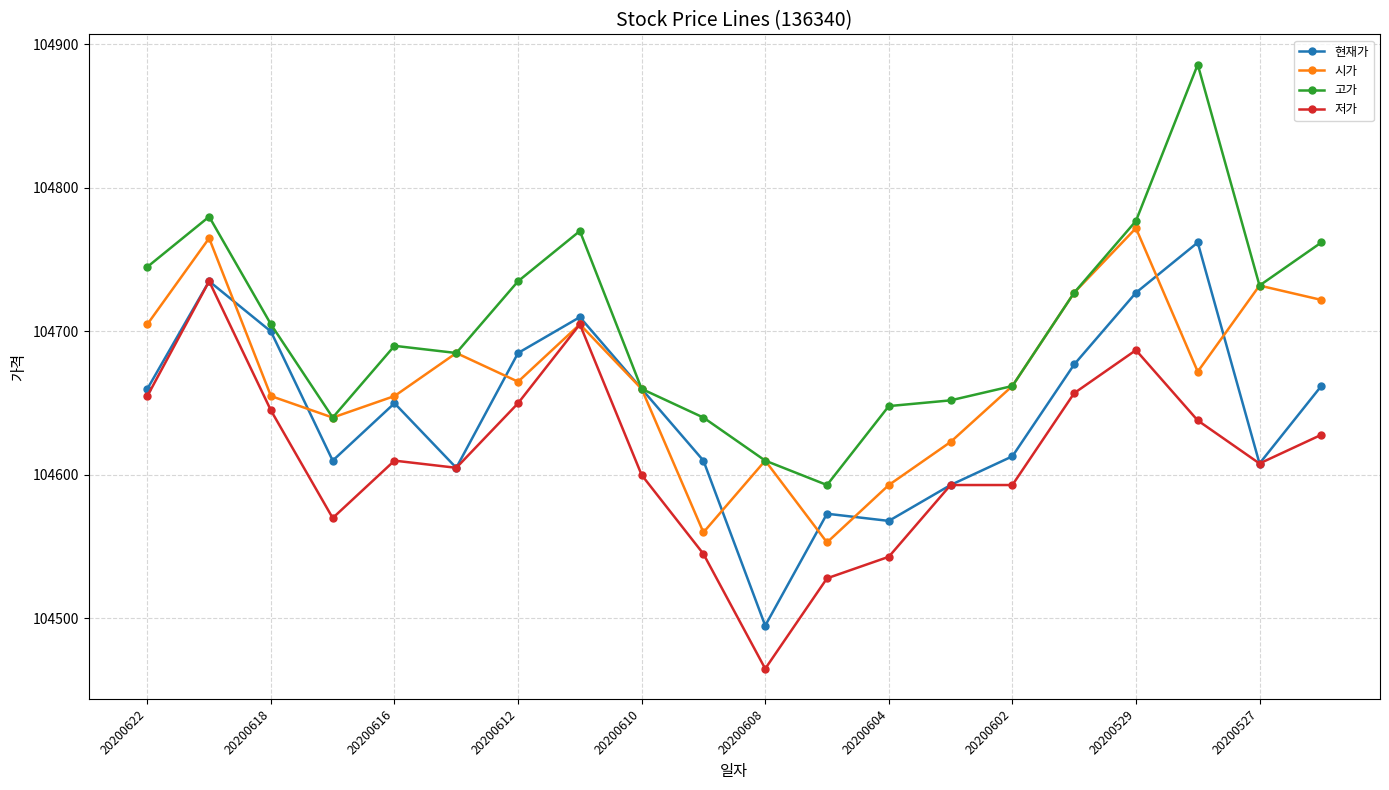

Is this an area chart (filled region under the line)?

No